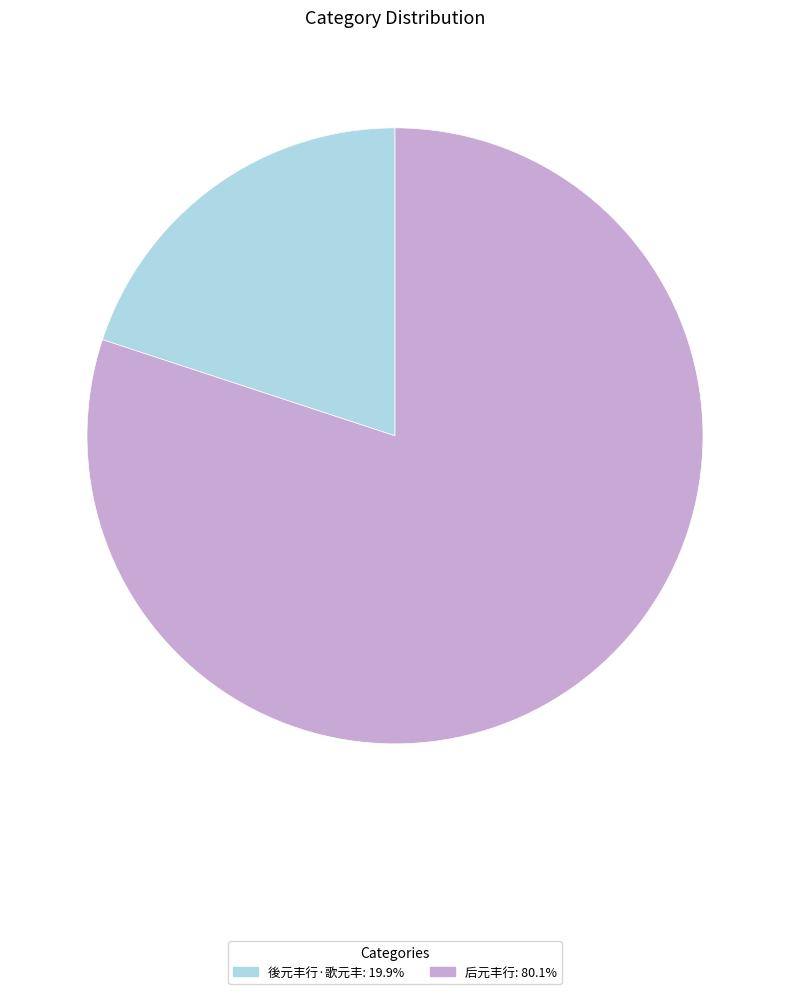

Count the number of slices in the pie.

2